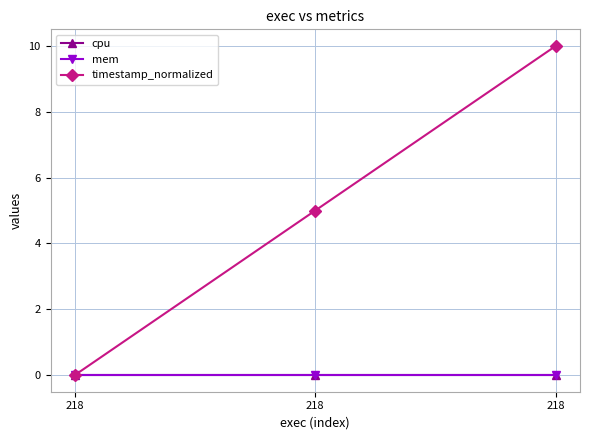

At which label does timestamp_normalized reach its peak?

218